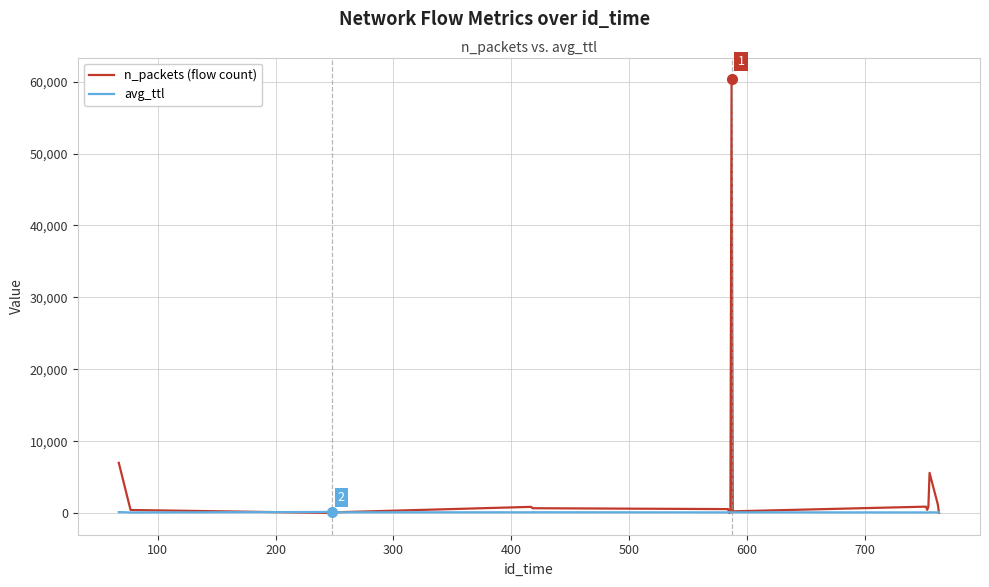

What is the smallest value displayed?

16.0